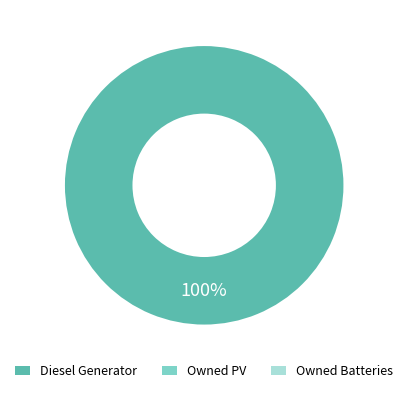

How many segments does this pie chart have?

1